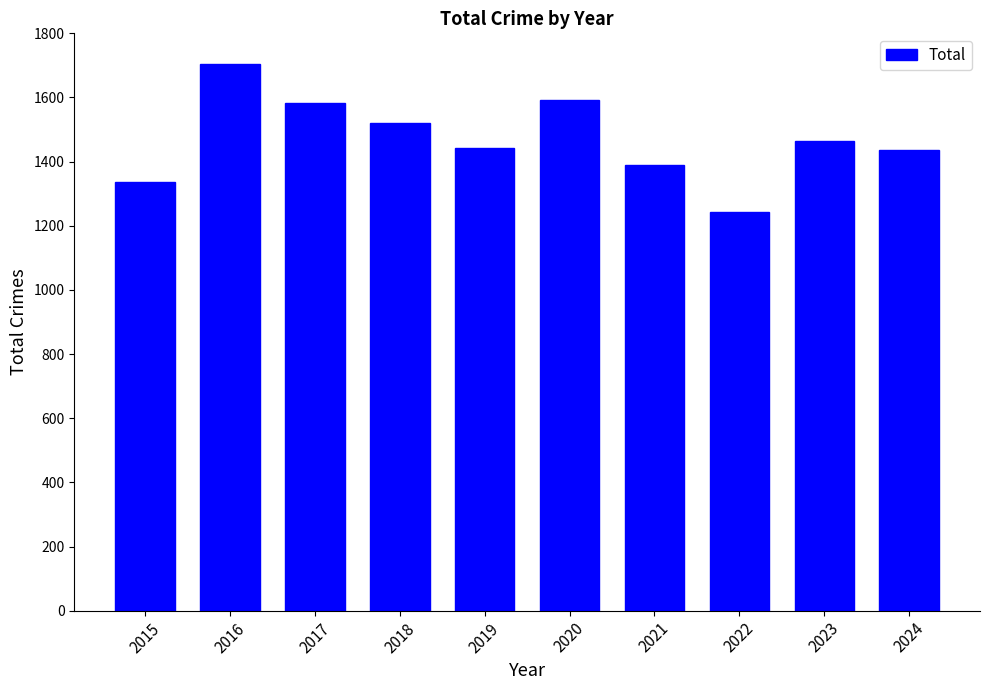

What is the value of the 10th bar from the left?

1436